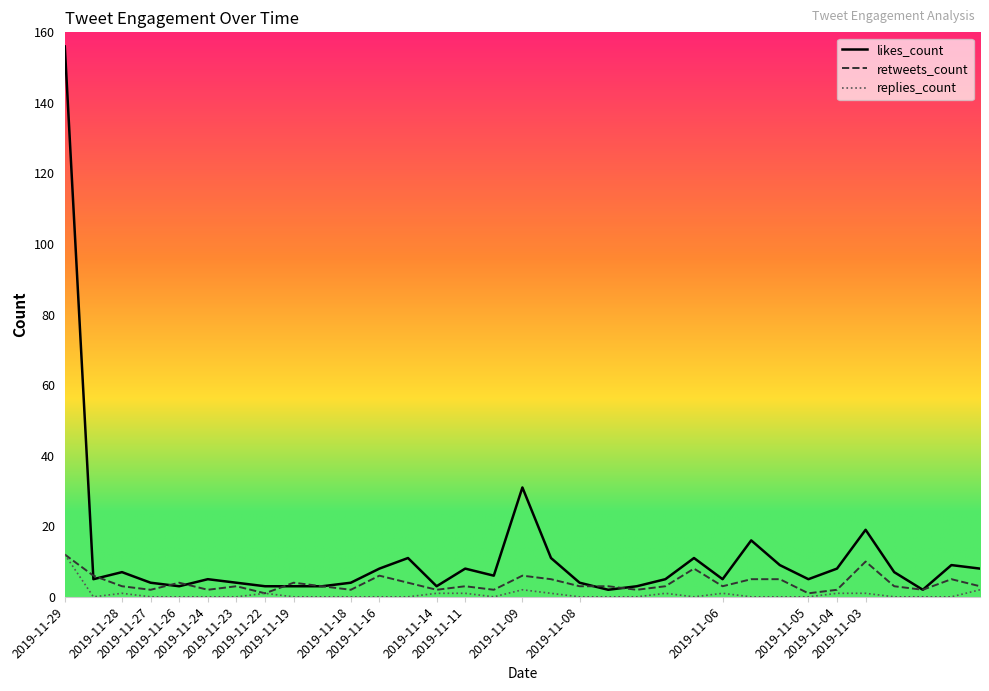

Which series has the largest range (max minus min)?

likes_count